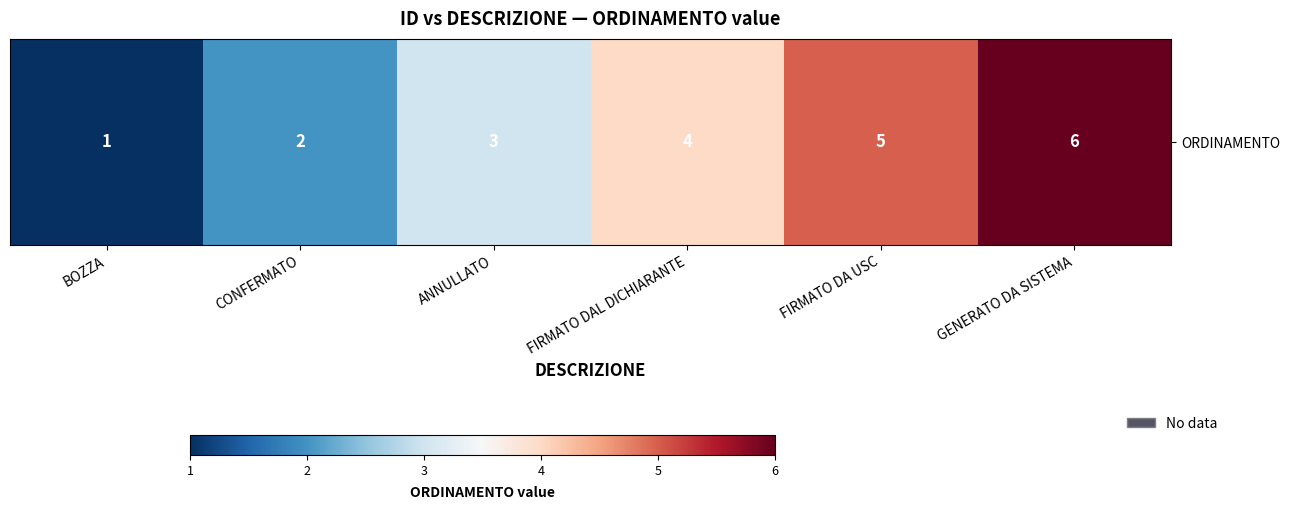

Rank the categories by value from lowest to highest.

BOZZA, CONFERMATO, ANNULLATO, FIRMATO DAL DICHIARANTE, FIRMATO DA USC, GENERATO DA SISTEMA